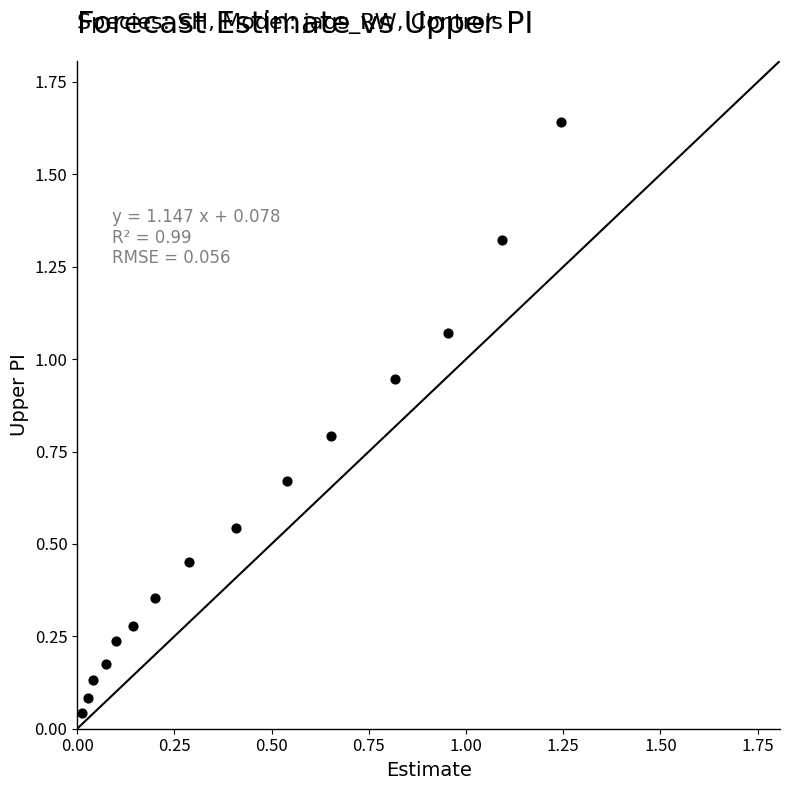

What is the range of X values (max minus min)?

1.2